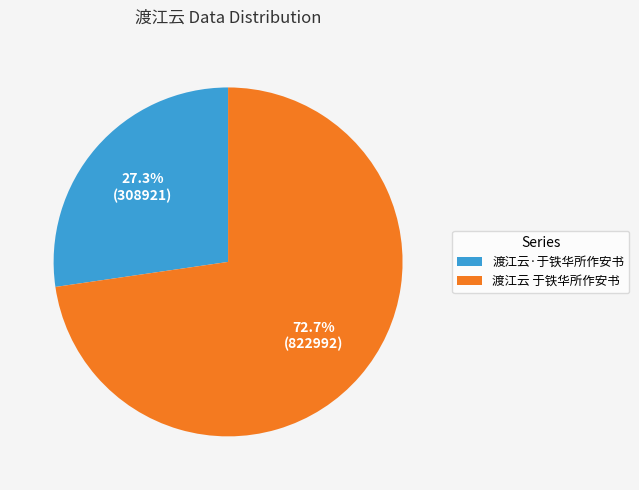

Is there a majority slice in this chart?

Yes